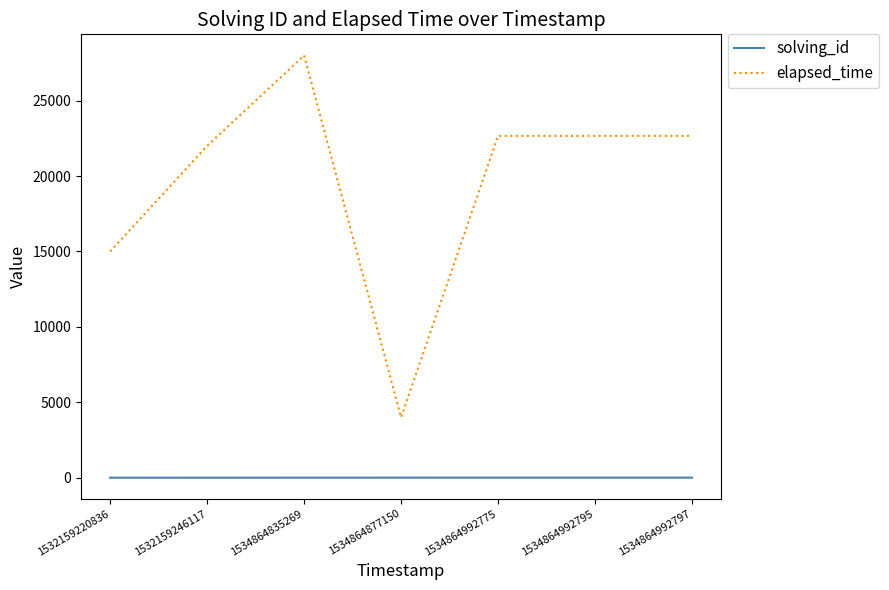

What is the sum of all elapsed_time values?

136998